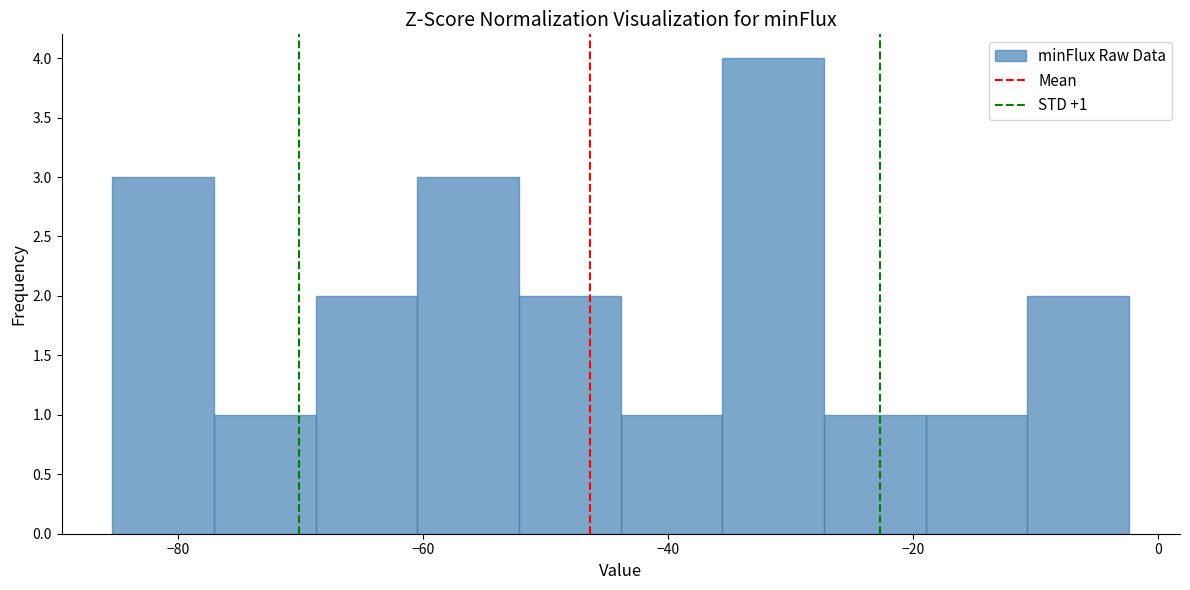

Which range on the x-axis has the tallest bar?

-36 to -28